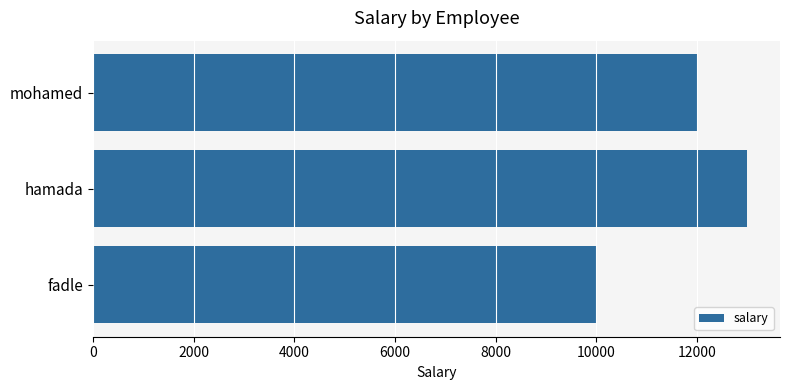

At which label is the value closest to 11500?

mohamed